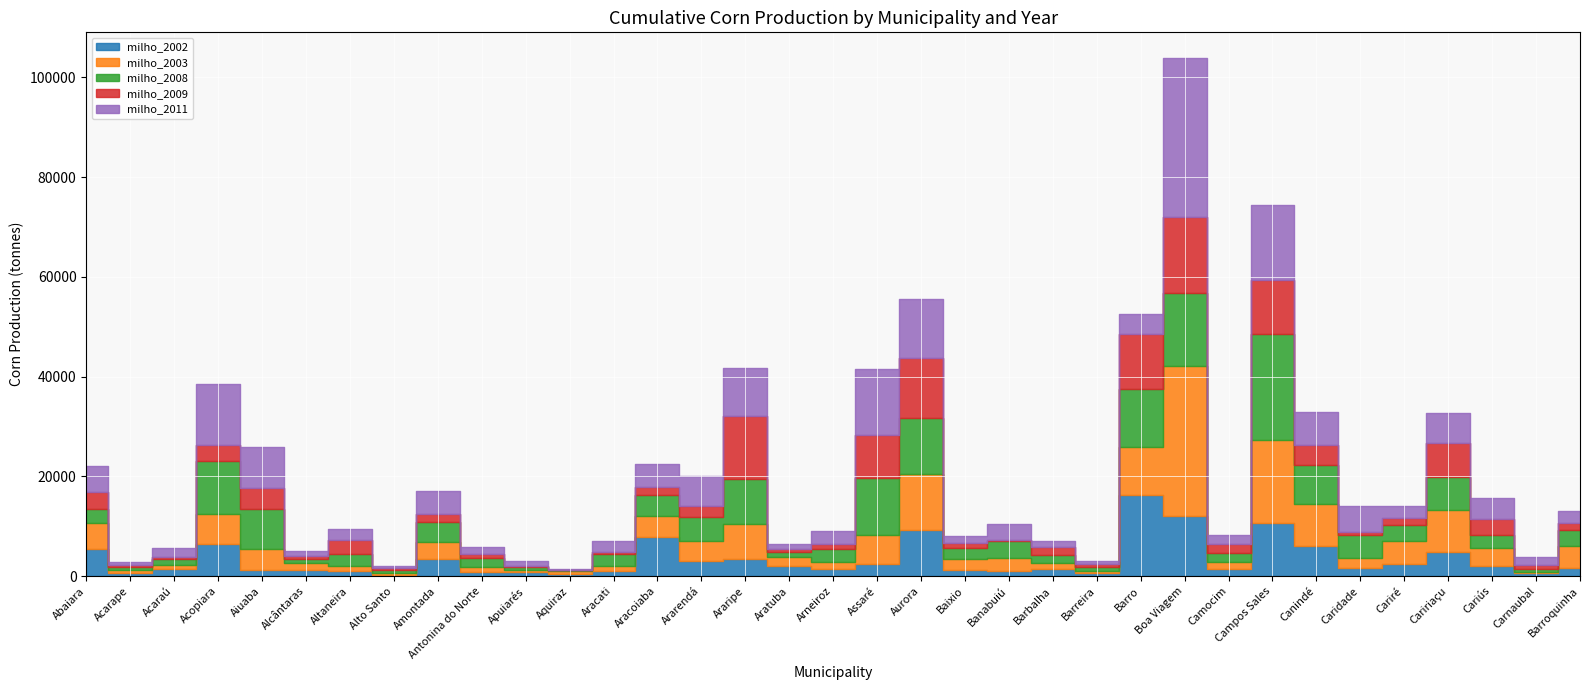

Reading left to right, what are all the values shown in this chart?

milho_2002: Abaiara=5478	Acarape=571	Acaraú=1344	Acopiara=6347	Aiuaba=1281	Alcântaras=1316	Altaneira=946	Alto Santo=180	Amontada=3410	Antonina do Norte=820	Apuiarés=751	Aquiraz=504	Aracati=1000	Aracoiaba=7842	Ararendá=2993	Araripe=3442	Aratuba=2001	Arneiroz=1454	Assaré=2432	Aurora=9275	Baixio=1259	Banabuiú=936	Barbalha=1472	Barreira=538	Barro=16200	Boa Viagem=12061	Camocim=1400	Campos Sales=10657	Canindé=6122	Caridade=1543	Cariré=2521	Caririaçu=4875	Cariús=1952	Carnaubal=572	Barroquinha=1543
milho_2003: Abaiara=5236	Acarape=562	Acaraú=862	Acopiara=6119	Aiuaba=4250	Alcântaras=1226	Altaneira=1081	Alto Santo=504	Amontada=3440	Antonina do Norte=1057	Apuiarés=574	Aquiraz=510	Aracati=1065	Aracoiaba=4142	Ararendá=4088	Araripe=7056	Aratuba=1840	Arneiroz=1316	Assaré=5766	Aurora=11200	Baixio=2222	Banabuiú=2790	Barbalha=1232	Barreira=475	Barro=9750	Boa Viagem=30000	Camocim=1400	Campos Sales=16580	Canindé=8245	Caridade=2070	Cariré=4467	Caririaçu=8400	Cariús=3605	Carnaubal=304	Barroquinha=4467
milho_2008: Abaiara=2805	Acarape=642	Acaraú=1198	Acopiara=10668	Aiuaba=7923	Alcântaras=887	Altaneira=2393	Alto Santo=529	Amontada=4042	Antonina do Norte=1795	Apuiarés=424	Aquiraz=245	Aracati=2280	Aracoiaba=4316	Ararendá=4678	Araripe=8925	Aratuba=1004	Arneiroz=2567	Assaré=11537	Aurora=11186	Baixio=2175	Banabuiú=3276	Barbalha=1540	Barreira=842	Barro=11486	Boa Viagem=14620	Camocim=1764	Campos Sales=21376	Canindé=7813	Caridade=4607	Cariré=3162	Caririaçu=6650	Cariús=2642	Carnaubal=602	Barroquinha=3162
milho_2009: Abaiara=3312	Acarape=453	Acaraú=495	Acopiara=3230	Aiuaba=4229	Alcântaras=587	Altaneira=2749	Alto Santo=346	Amontada=1642	Antonina do Norte=666	Apuiarés=342	Aquiraz=54	Aracati=515	Aracoiaba=1470	Ararendá=2304	Araripe=12592	Aratuba=621	Arneiroz=1013	Assaré=8564	Aurora=12100	Baixio=886	Banabuiú=229	Barbalha=1545	Barreira=533	Barro=11095	Boa Viagem=15235	Camocim=1799	Campos Sales=10743	Canindé=4148	Caridade=667	Cariré=1517	Caririaçu=6859	Cariús=3296	Carnaubal=797	Barroquinha=1517
milho_2011: Abaiara=5150	Acarape=580	Acaraú=1689	Acopiara=12089	Aiuaba=8148	Alcântaras=1029	Altaneira=2361	Alto Santo=371	Amontada=4440	Antonina do Norte=1531	Apuiarés=901	Aquiraz=108	Aracati=2130	Aracoiaba=4742	Ararendá=5932	Araripe=9752	Aratuba=997	Arneiroz=2780	Assaré=13209	Aurora=11882	Baixio=1459	Banabuiú=3276	Barbalha=1152	Barreira=589	Barro=4016	Boa Viagem=31906	Camocim=1900	Campos Sales=14978	Canindé=6597	Caridade=5090	Cariré=2376	Caririaçu=5965	Cariús=4245	Carnaubal=1624	Barroquinha=2376